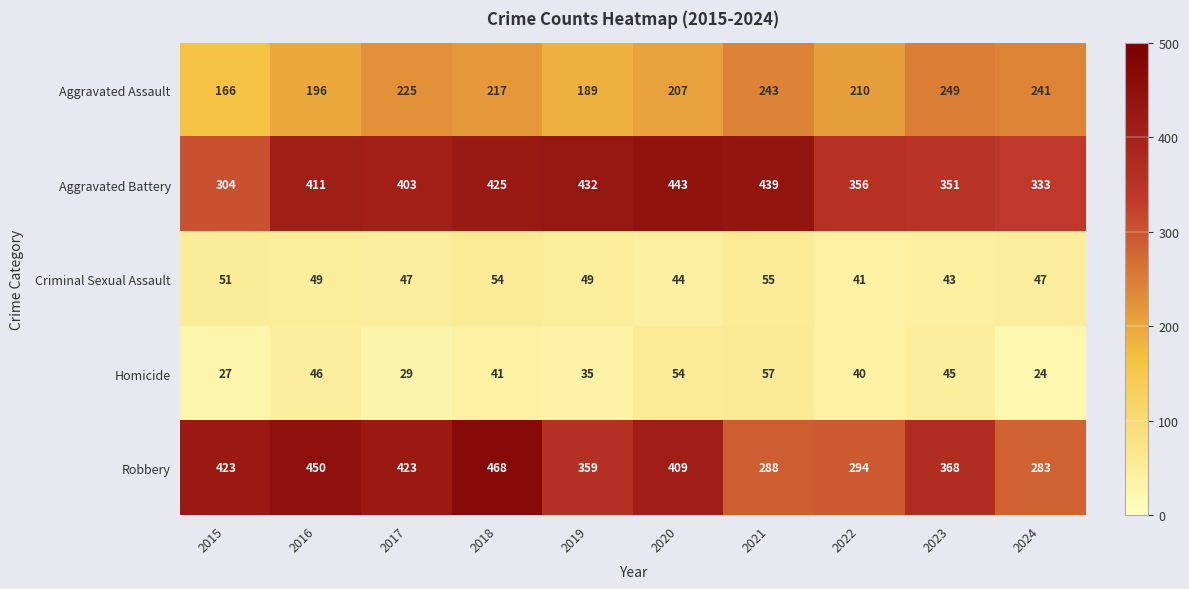

Rank the series by their maximum value, from lowest to highest.

Criminal Sexual Assault, Homicide, Aggravated Assault, Aggravated Battery, Robbery